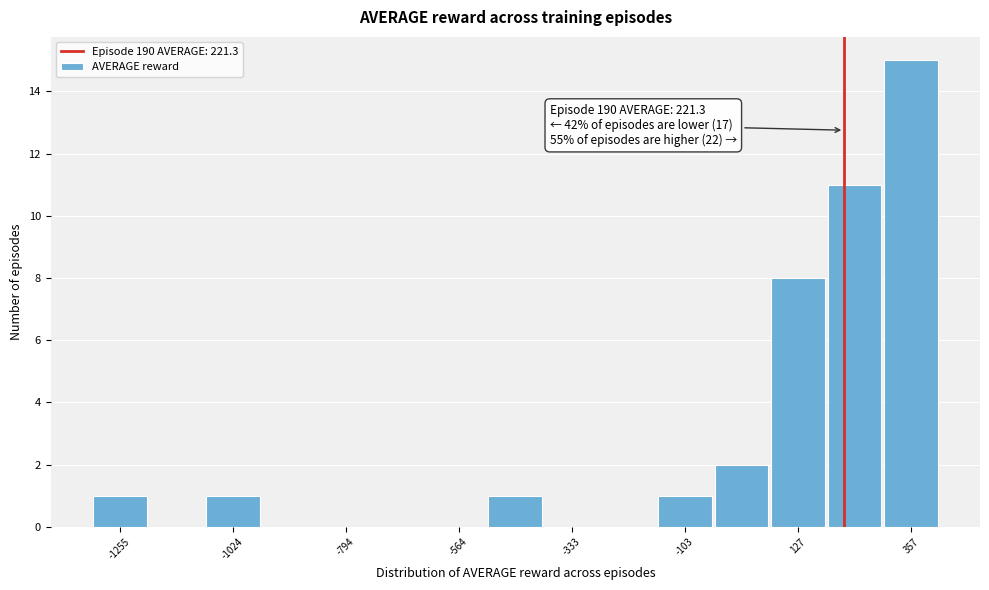

Read against the x-axis, roughly where is the centre of the tallest bar?

350